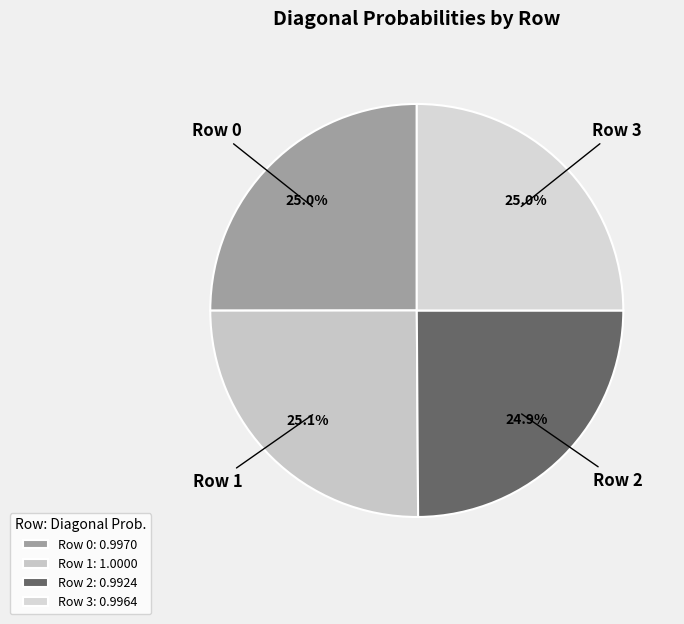

To the nearest percent, what portion does Row 0 represent?

25%